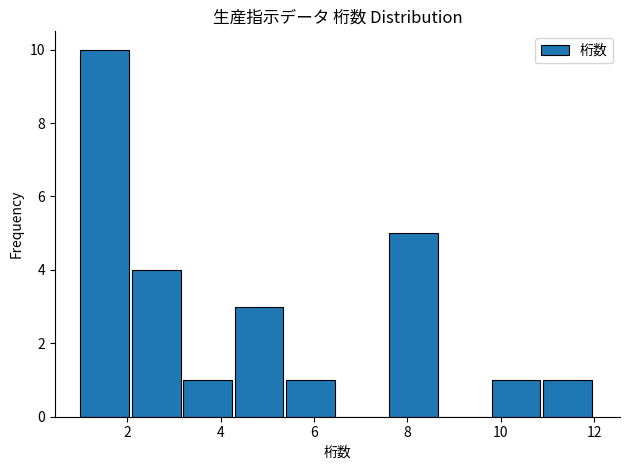

Over which range of the x-axis is the bar tallest?

1.0 to 2.1